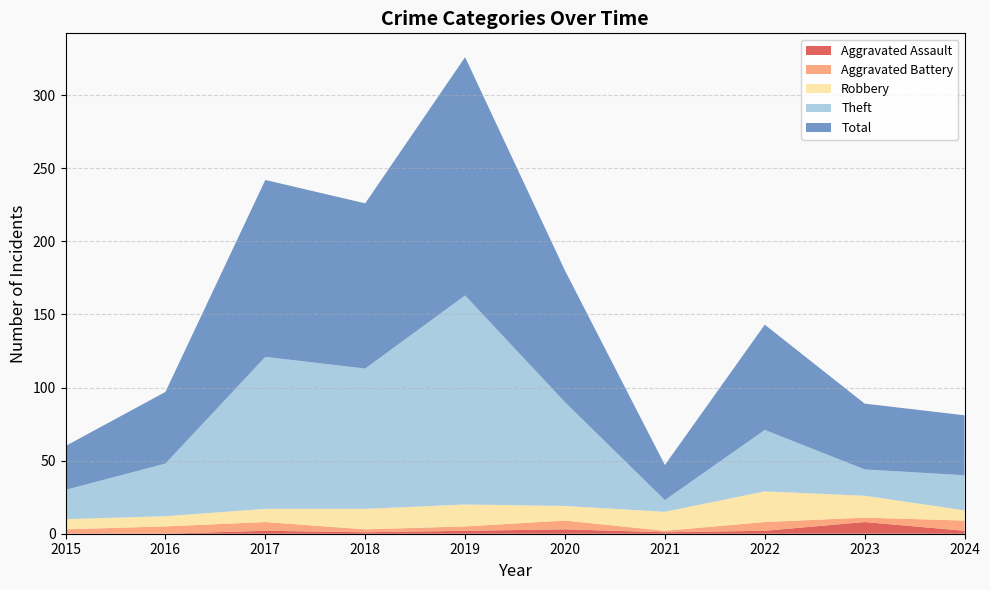

Reading left to right, what are all the values shown in this chart?

Aggravated Assault: 2015=0	2016=0	2017=2	2018=1	2019=2	2020=3	2021=1	2022=2	2023=8	2024=2
Aggravated Battery: 2015=3	2016=5	2017=6	2018=2	2019=3	2020=6	2021=1	2022=6	2023=3	2024=7
Robbery: 2015=7	2016=7	2017=9	2018=14	2019=15	2020=10	2021=13	2022=21	2023=15	2024=7
Theft: 2015=20	2016=36	2017=104	2018=96	2019=143	2020=71	2021=8	2022=42	2023=18	2024=24
Total: 2015=30	2016=49	2017=121	2018=113	2019=163	2020=90	2021=24	2022=72	2023=45	2024=41